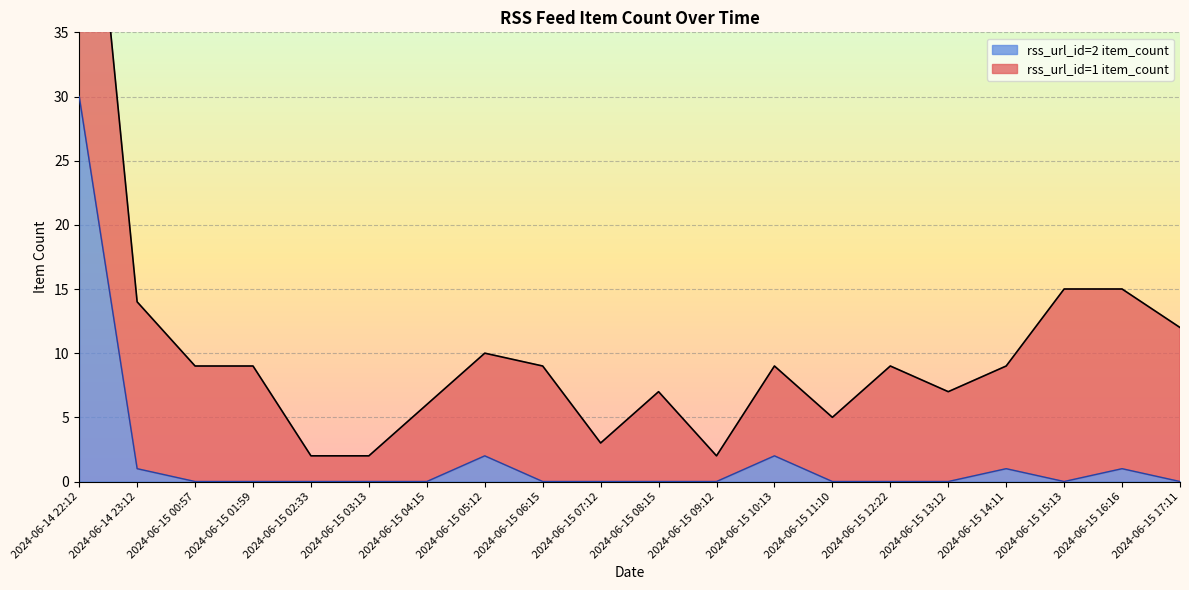

How many interior local valleys (lower than both neighbors) does the data have?

1